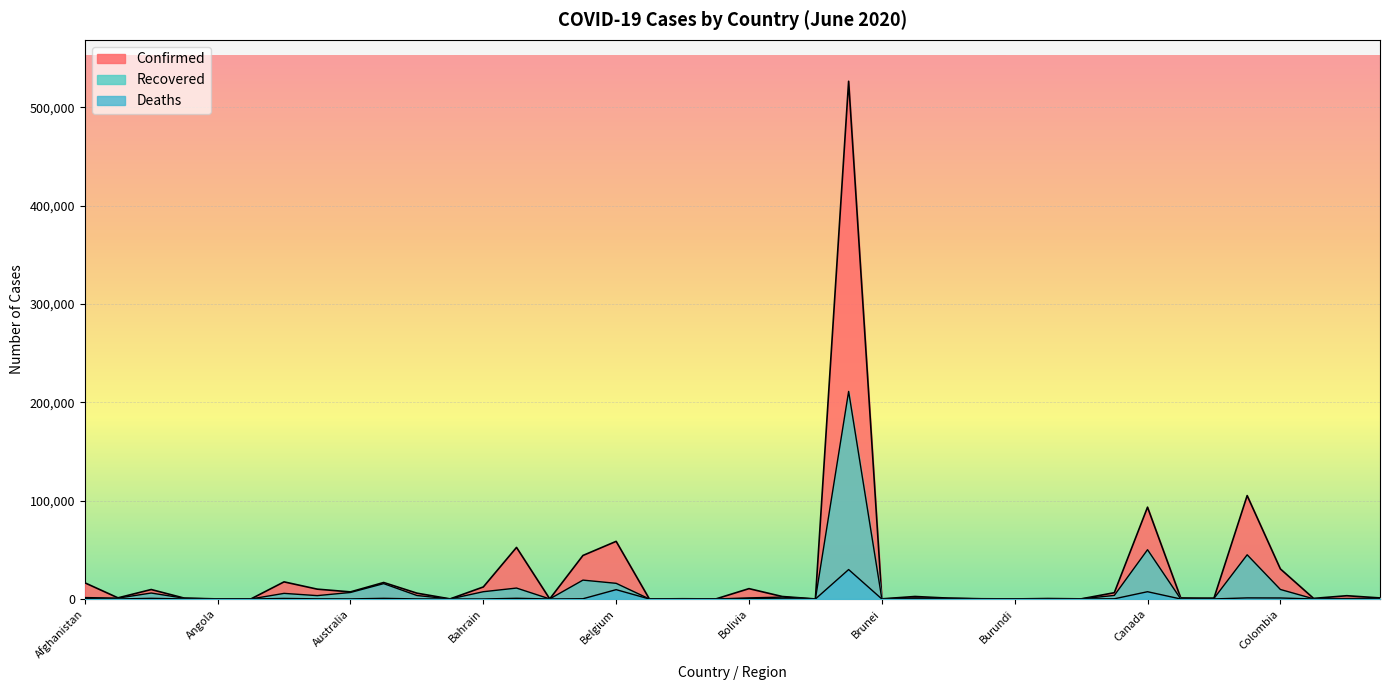

What is the sum of all Deaths values?

53638